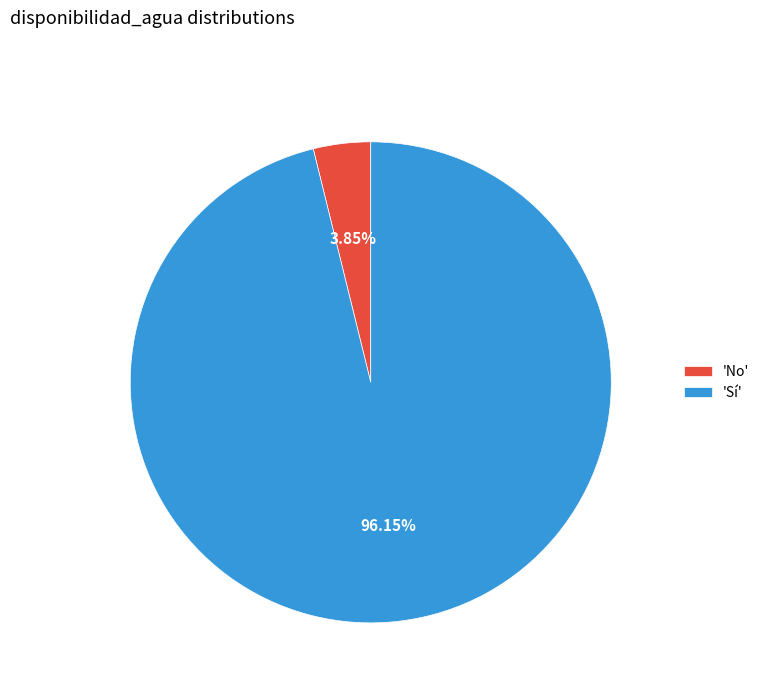

Which category has the smallest portion of the pie?

'No'